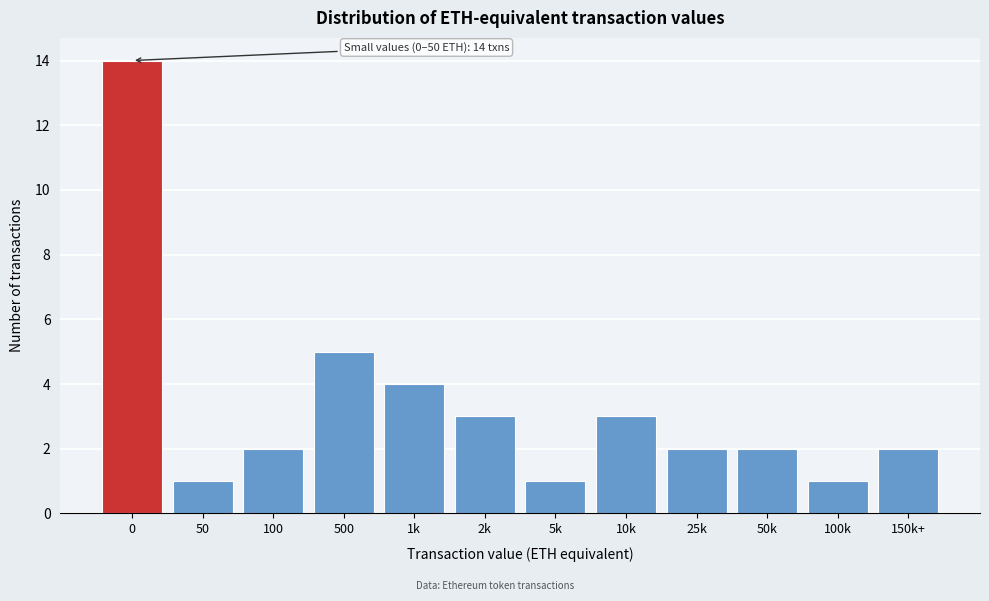

Reading left to right, what are all the values shown in this chart?

0=14	50=1	100=2	500=5	1k=4	2k=3	5k=1	10k=3	25k=2	50k=2	100k=1	150k+=2